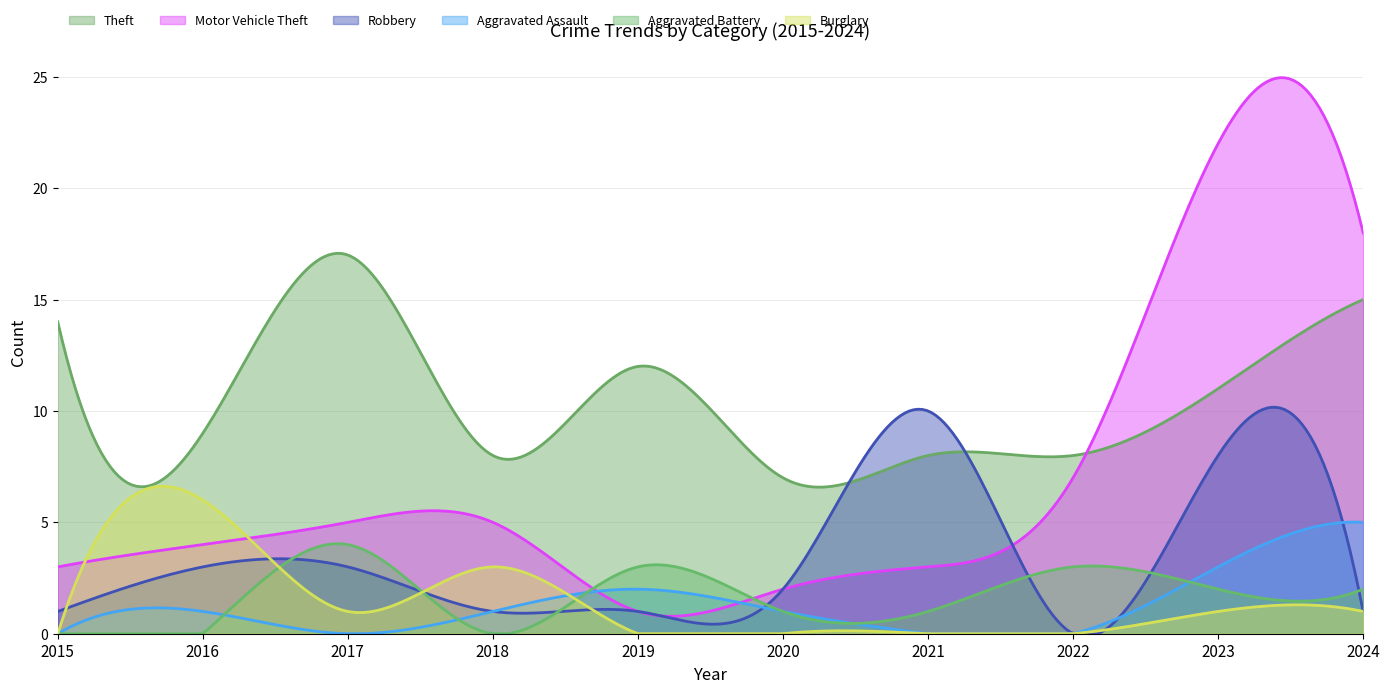

In Burglary, how many points are lower than both neighbors (excluding endpoints)?

1